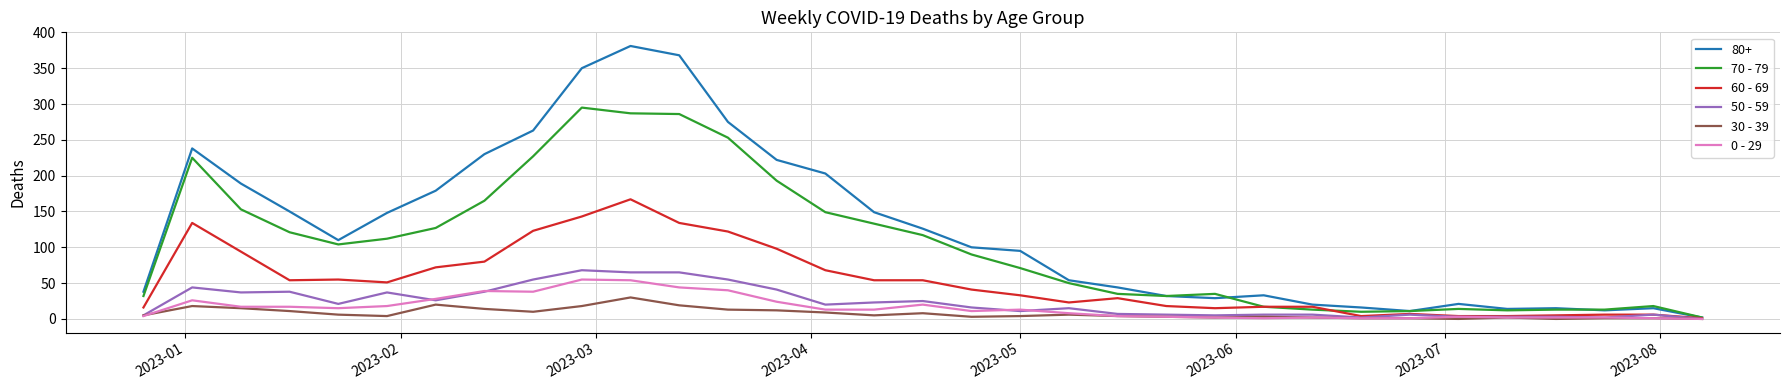

Which series has the largest total across all categories?

80+